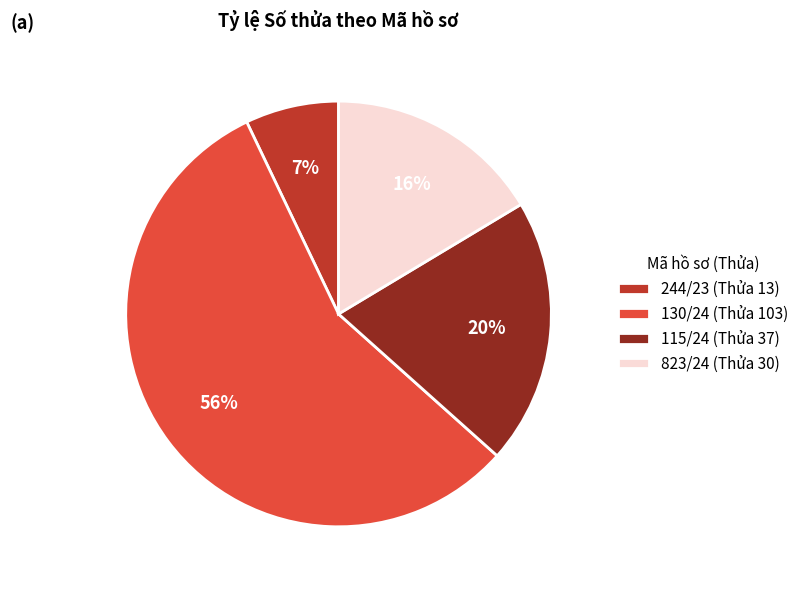

Combined, do 115/24 (Thửa 37) and 244/23 (Thửa 13) account for over 50%?

No